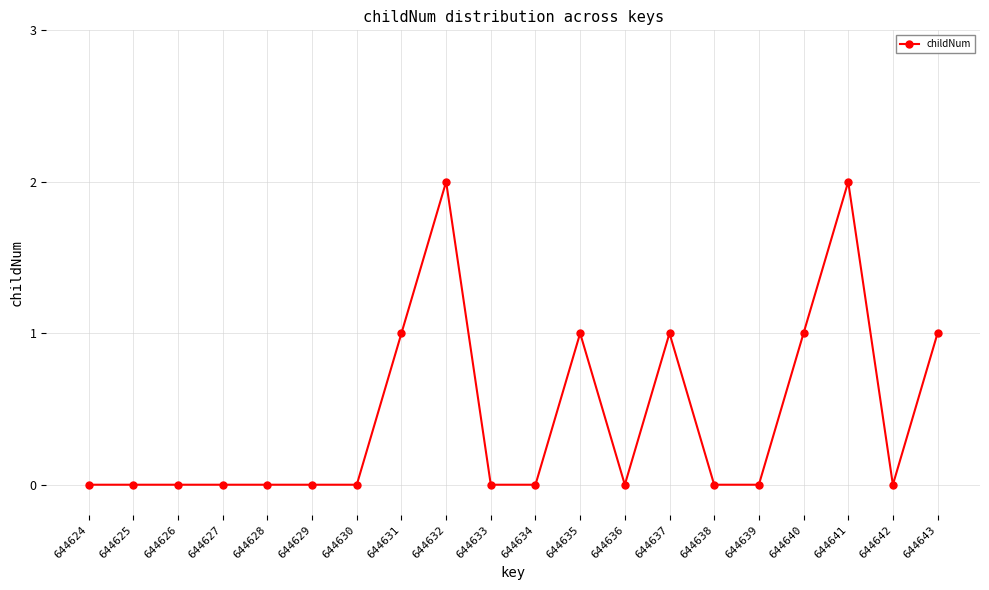

Between 644631 and 644629, which is larger?

644631